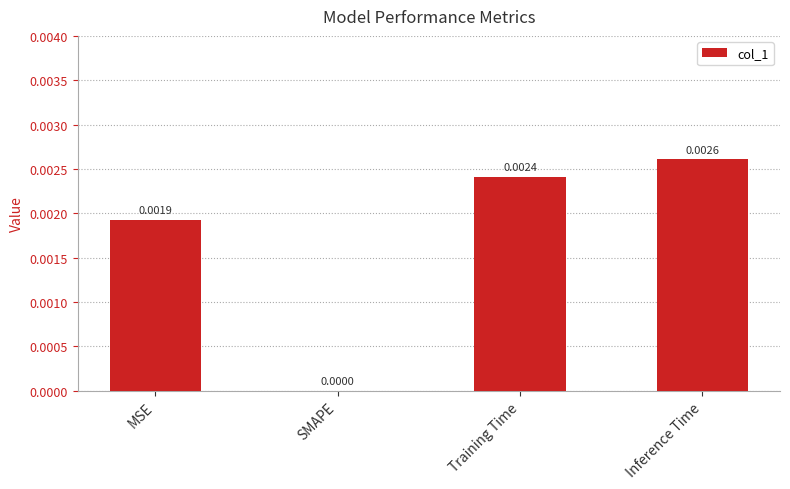

Where is the data nearest to the value 0?

SMAPE